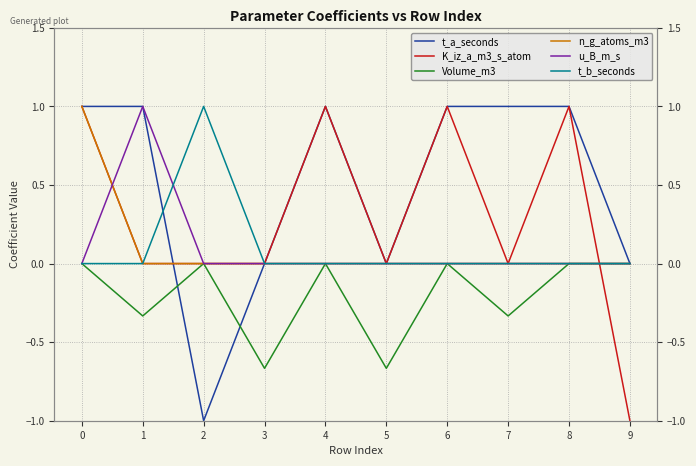

Reading right to left, transcribe all the data shown in this chart.

t_a_seconds: 9=0.0	8=1.0	7=1.0	6=1.0	5=0.0	4=1.0	3=0.0	2=-1.0	1=1.0	0=1.0
K_iz_a_m3_s_atom: 9=-1.0	8=1.0	7=0.0	6=1.0	5=0.0	4=1.0	3=0.0	2=0.0	1=0.0	0=1.0
Volume_m3: 9=0.0	8=0.0	7=-0.3	6=0.0	5=-0.7	4=0.0	3=-0.7	2=0.0	1=-0.3	0=0.0
n_g_atoms_m3: 9=0.0	8=0.0	7=0.0	6=0.0	5=0.0	4=0.0	3=0.0	2=0.0	1=0.0	0=1.0
u_B_m_s: 9=0.0	8=0.0	7=0.0	6=0.0	5=0.0	4=0.0	3=0.0	2=0.0	1=1.0	0=0.0
t_b_seconds: 9=0.0	8=0.0	7=0.0	6=0.0	5=0.0	4=0.0	3=0.0	2=1.0	1=0.0	0=0.0